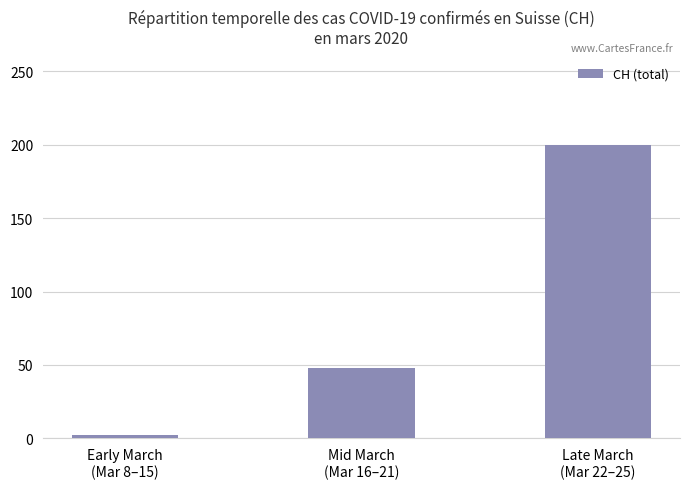

The chart shows a value of 200 at Late March
(Mar 22–25). True or false?

True